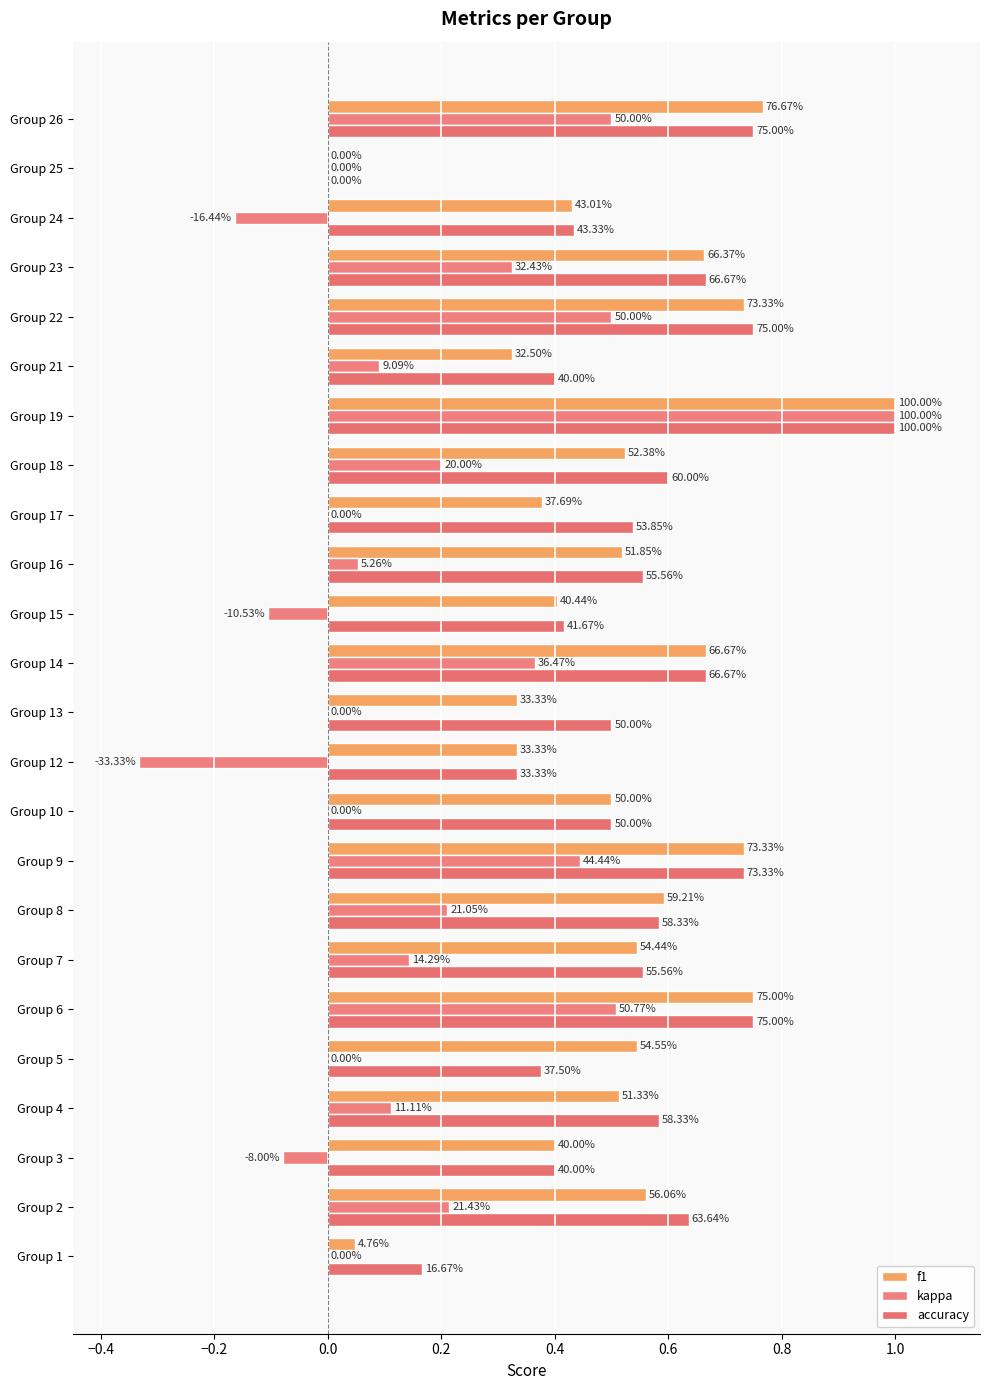

What is the sum of all accuracy values?

12.9